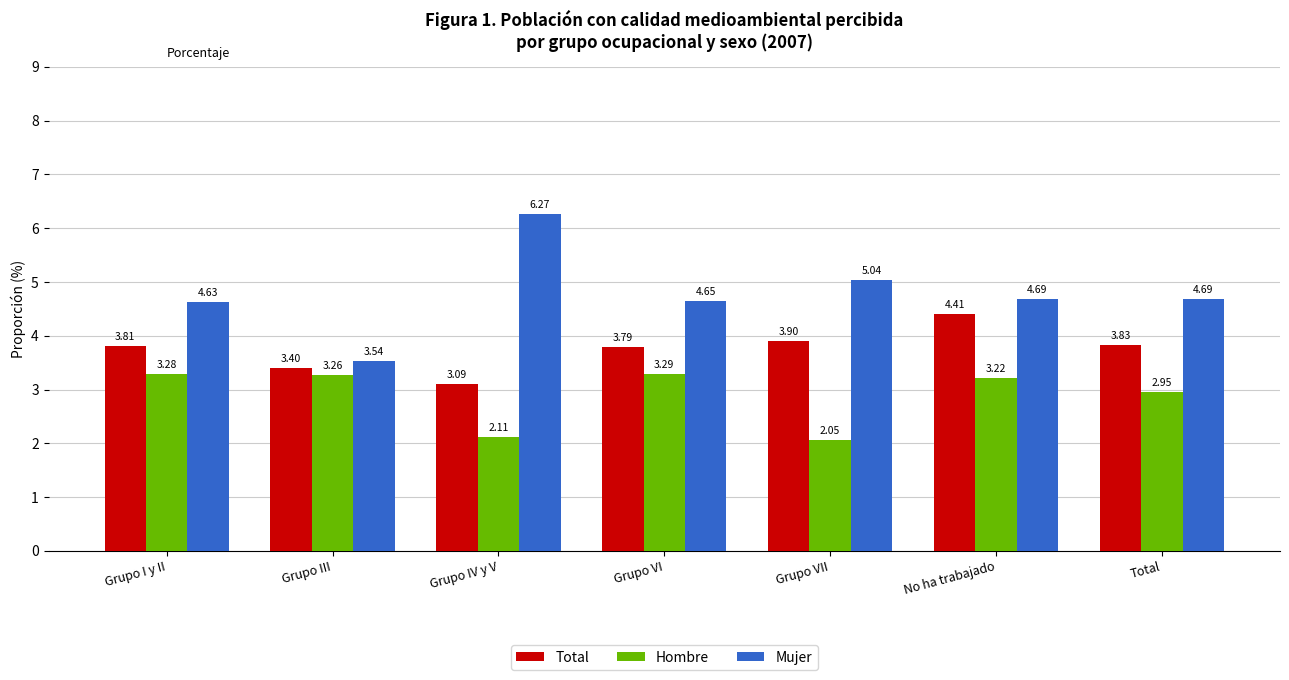

How many values in the Hombre series exceed 3?

4